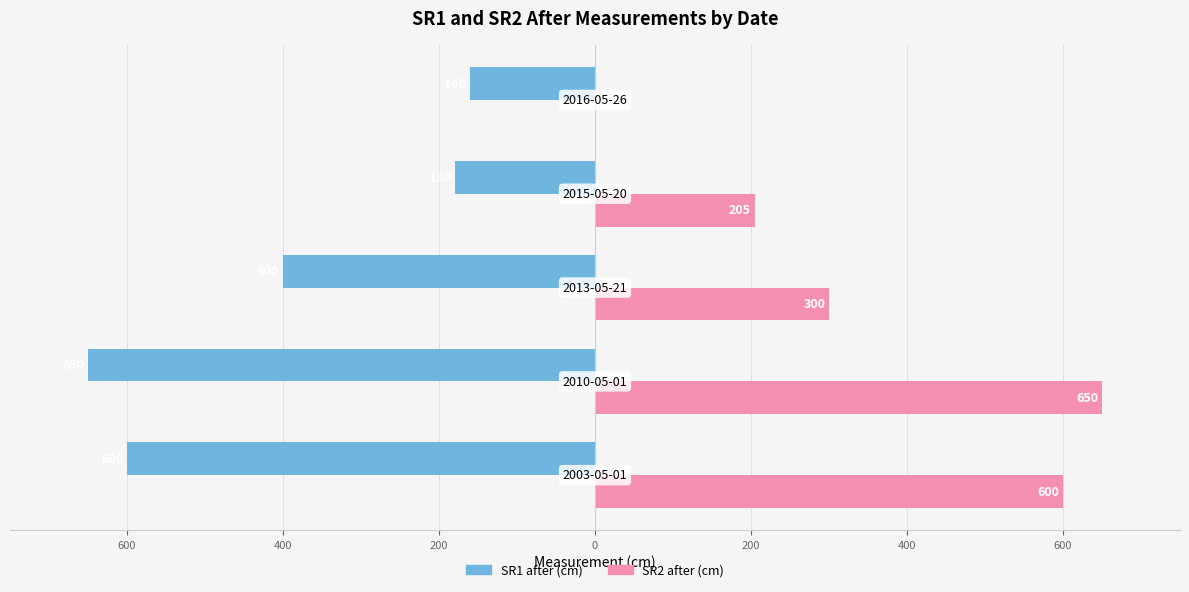

List the series in order of their overall mean, highest first.

SR2 after (cm), SR1 after (cm)